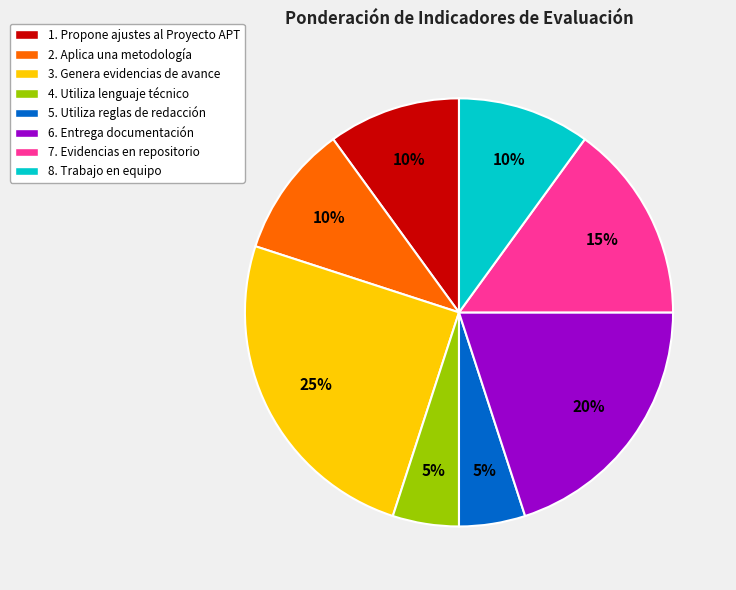

Is there any slice that represents more than half of the pie?

No